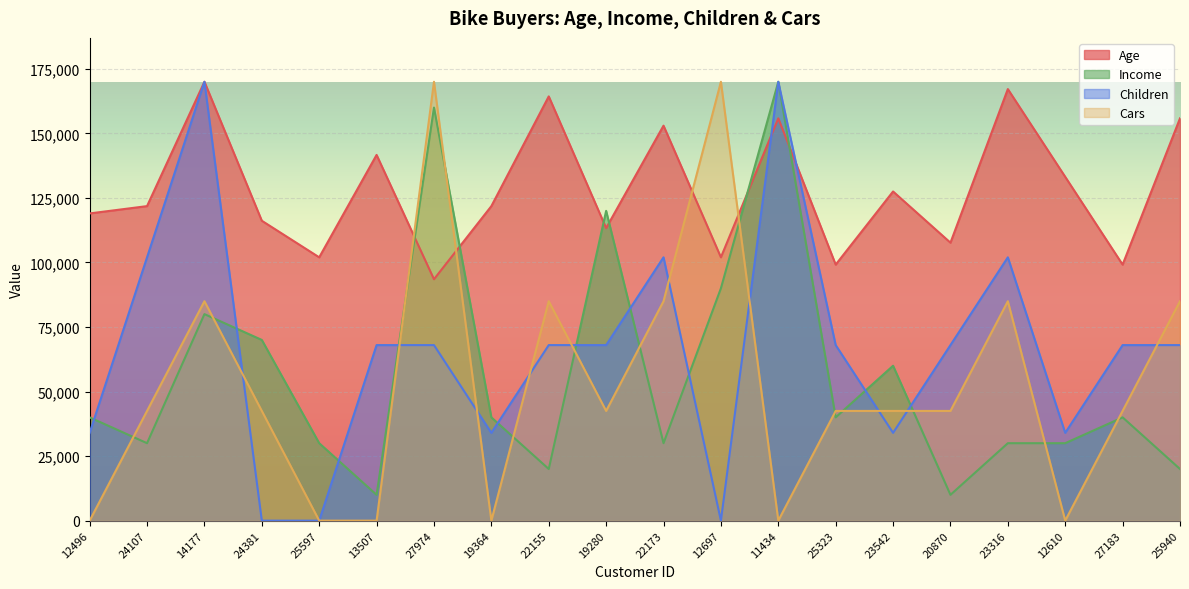

Reading right to left, transcribe all the data shown in this chart.

Age: 155833.3	99166.7	133166.7	167166.7	107666.7	127500.0	99166.7	155833.3	102000.0	153000.0	113333.3	164333.3	121833.3	93500.0	141666.7	102000.0	116166.7	170000.0	121833.3	119000.0
Income: 20000.0	40000.0	30000.0	30000.0	10000.0	60000.0	40000.0	170000.0	90000.0	30000.0	120000.0	20000.0	40000.0	160000.0	10000.0	30000.0	70000.0	80000.0	30000.0	40000.0
Children: 68000.0	68000.0	34000.0	102000.0	68000.0	34000.0	68000.0	170000.0	0.0	102000.0	68000.0	68000.0	34000.0	68000.0	68000.0	0.0	0.0	170000.0	102000.0	34000.0
Cars: 85000.0	42500.0	0.0	85000.0	42500.0	42500.0	42500.0	0.0	170000.0	85000.0	42500.0	85000.0	0.0	170000.0	0.0	0.0	42500.0	85000.0	42500.0	0.0